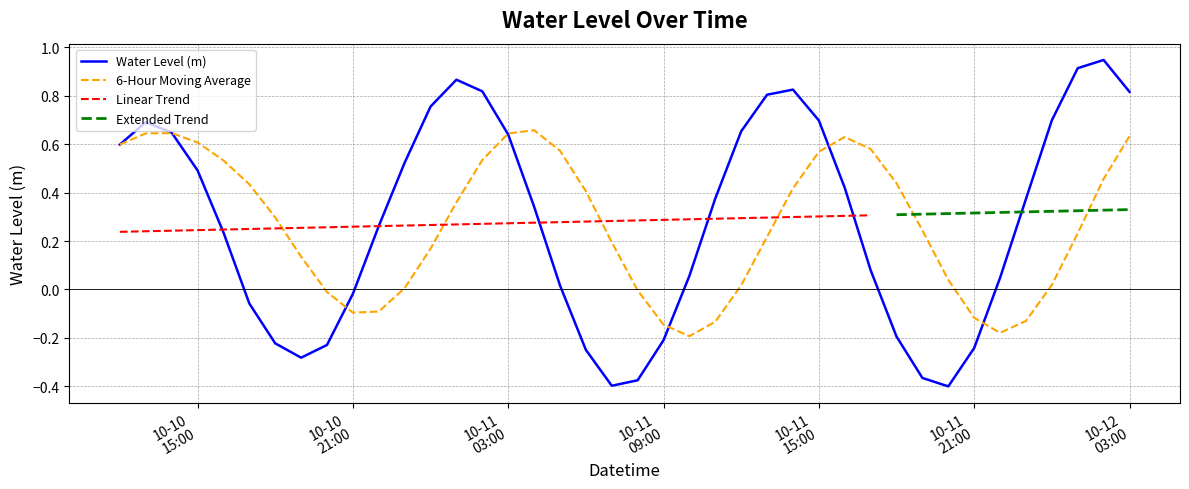

How many data points does each series have?

40